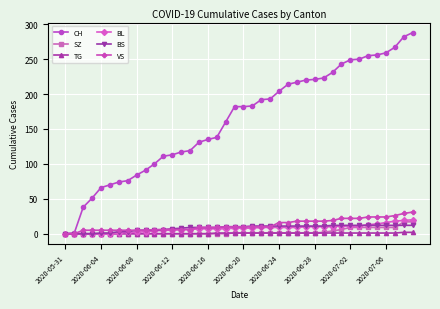

Which series has the widest spread of values?

CH